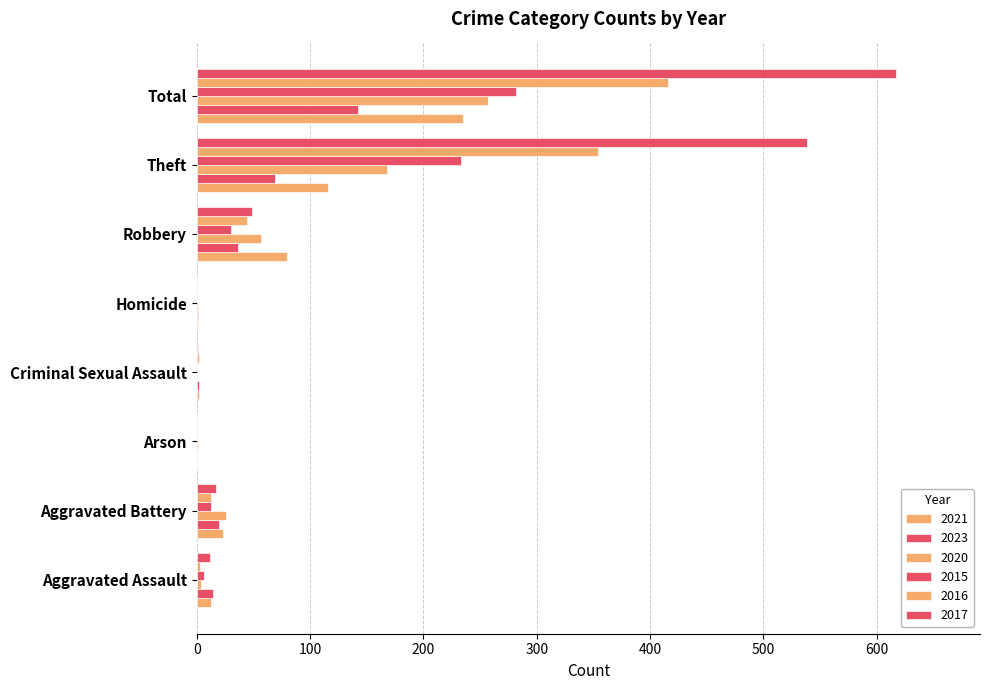

What is the average value of the 2020 series?

64